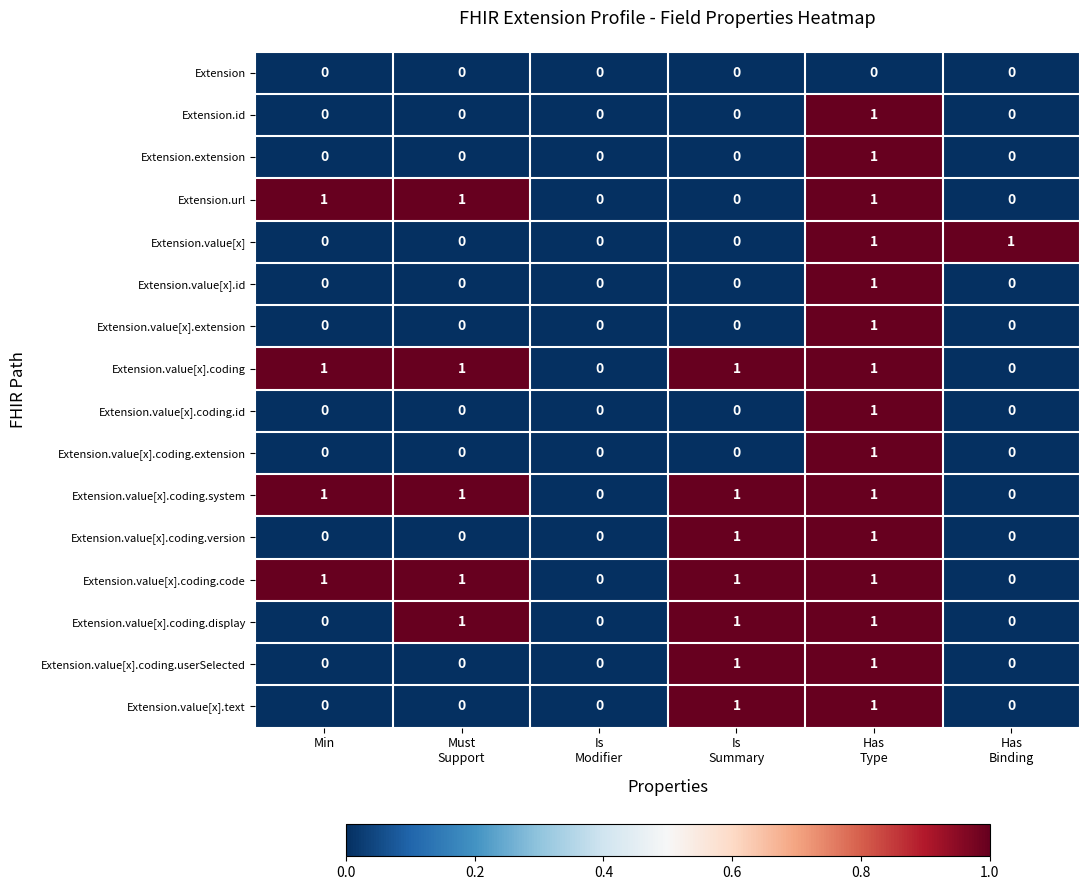

Count the Extension.value[x].coding.display values in the range 0 to 1.

6